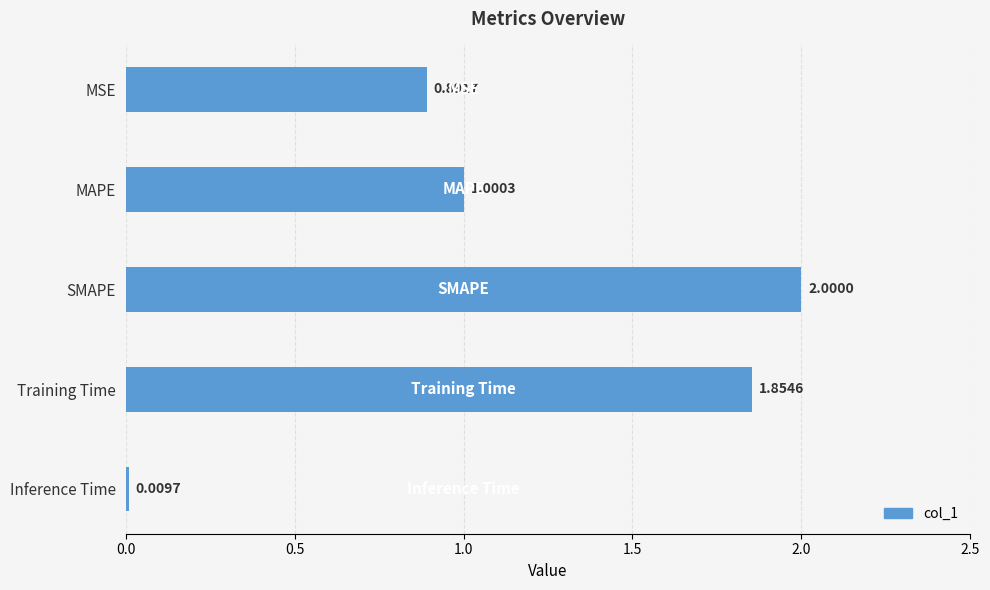

Rank the categories by value from lowest to highest.

Inference Time, MSE, MAPE, Training Time, SMAPE